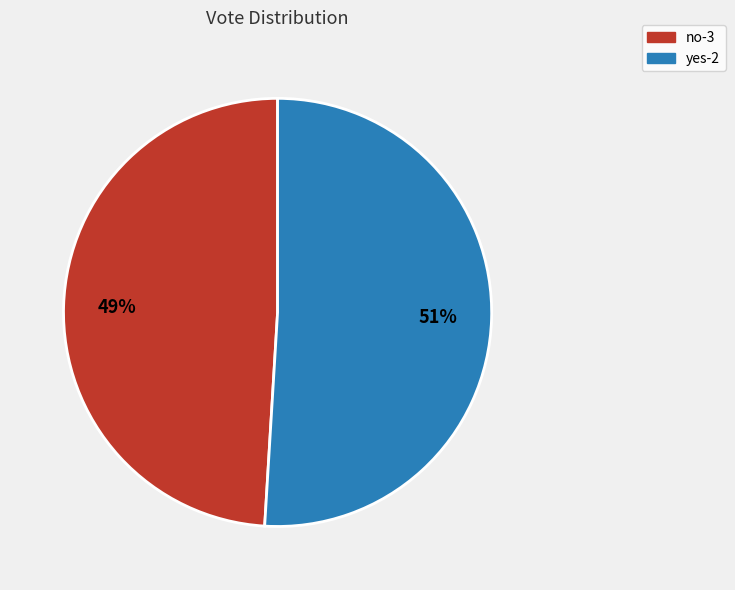

Is it true that no-3 is 62% of the pie?

False